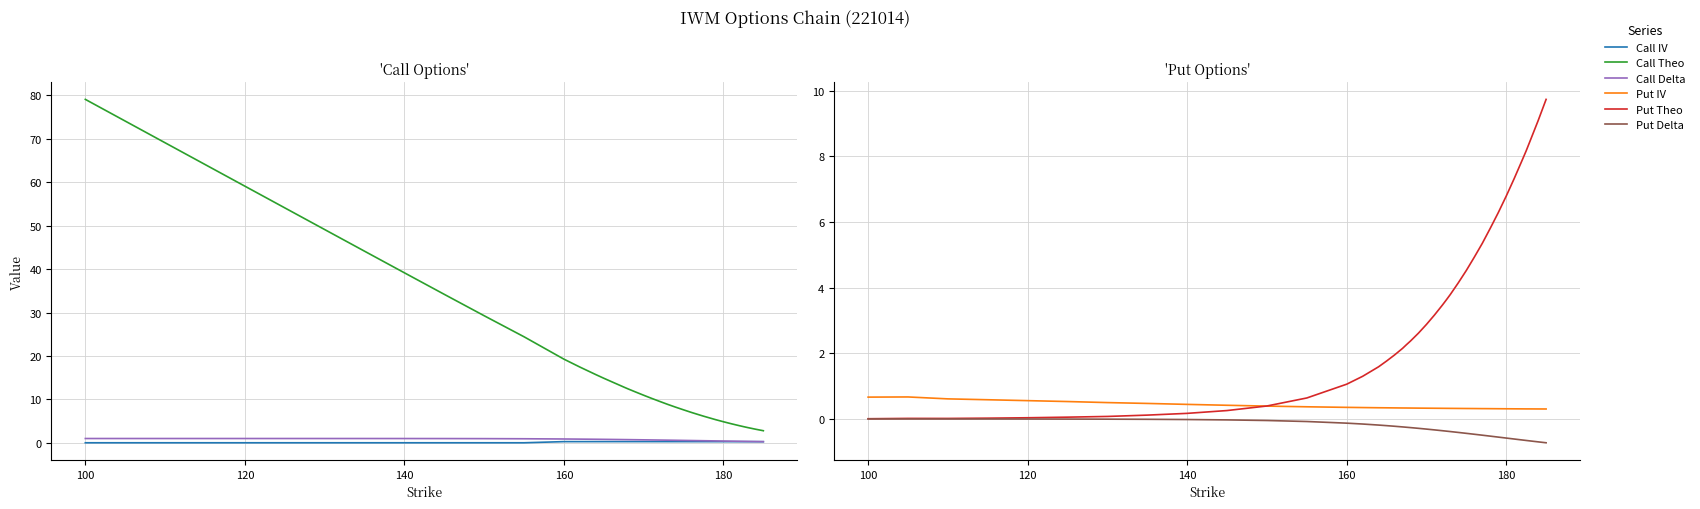

True or false: Put Delta and Put IV intersect in this chart.

False